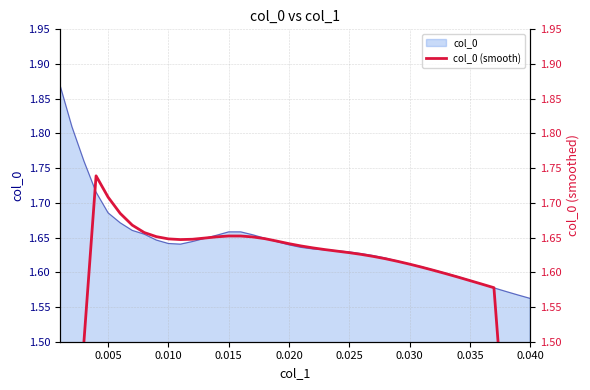

How many data points are above 1?

39